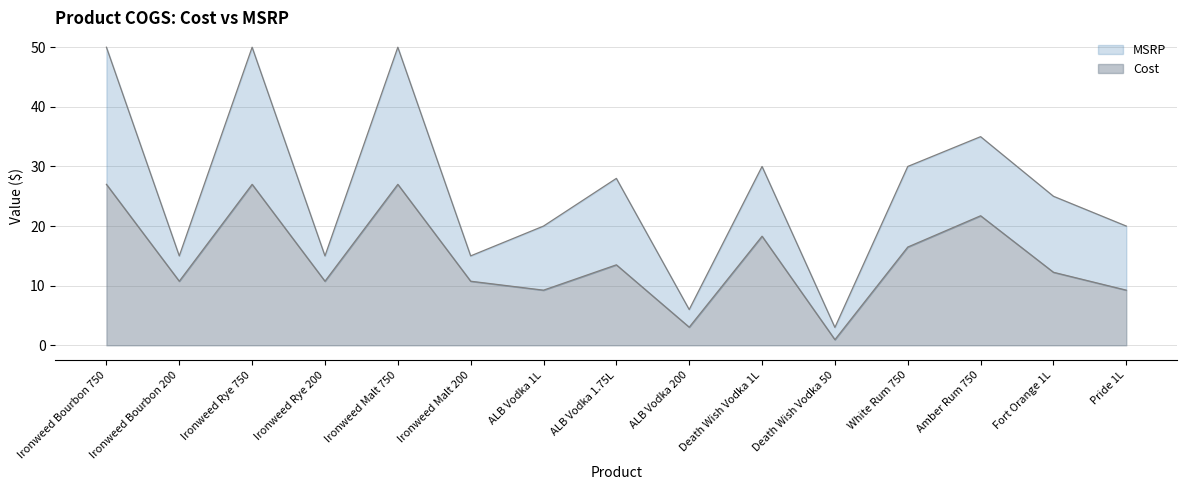

Does the chart have visible grid lines?

Yes